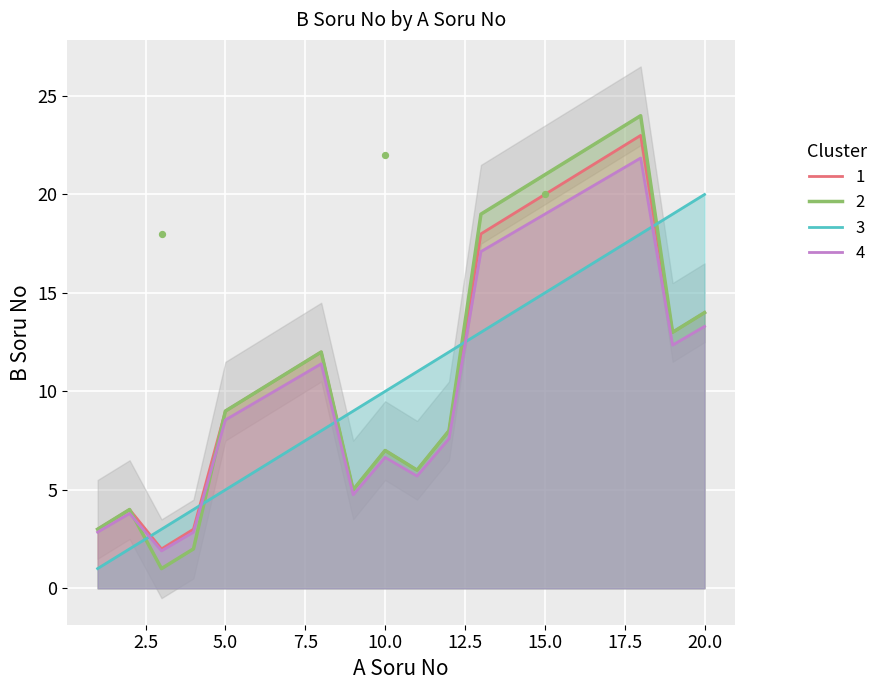

What is the lowest value of the 2 series?

1.0